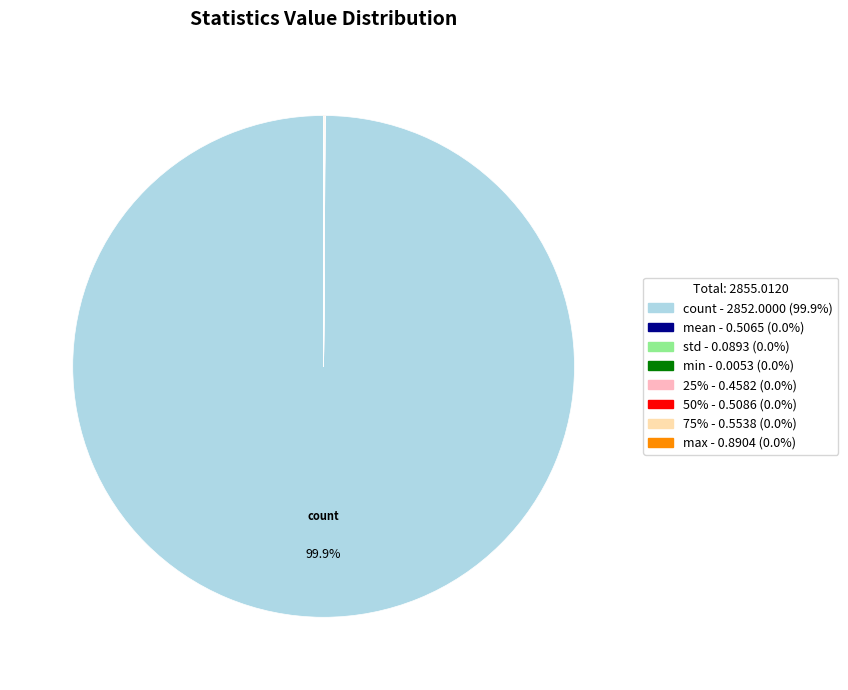

Is count - 2852.0000 (99.9%) the majority of the pie?

Yes